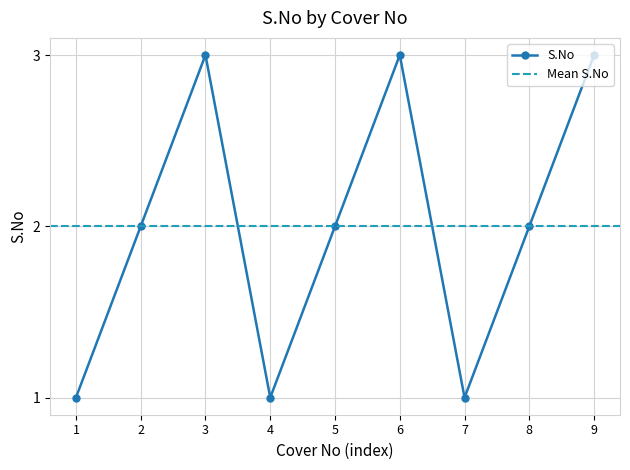

How many interior local peaks (higher than both neighbors) does the data have?

2